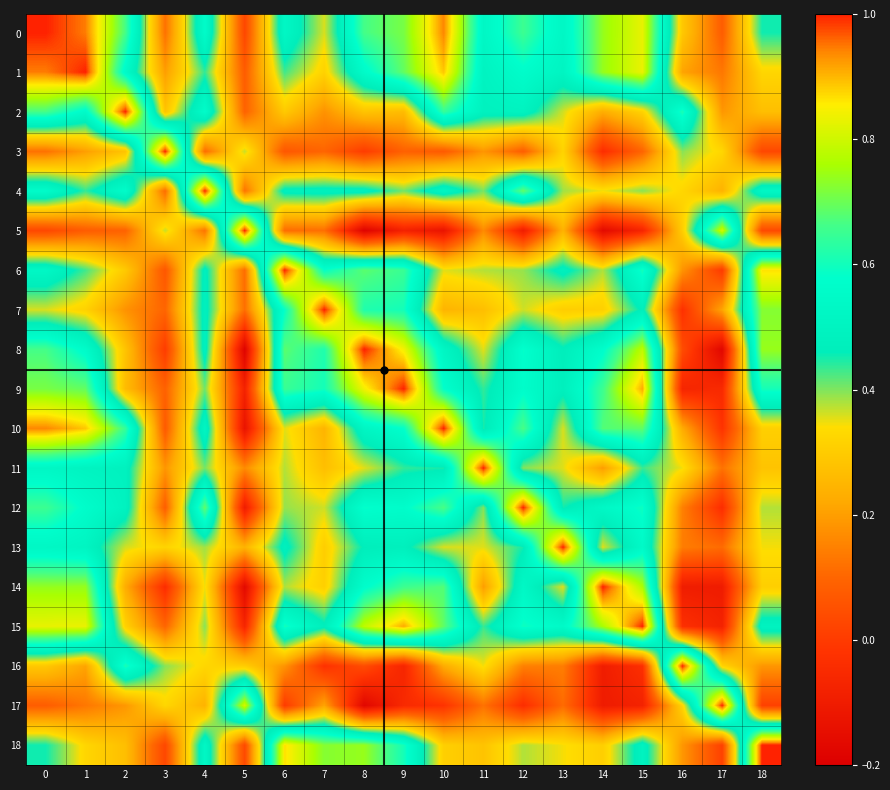

Reading left to right, list all the values displayed in this chart.

0: 0=1.0	1=0.9	2=0.7	3=0.1	4=0.6	5=0.0	6=0.5	7=0.4	8=0.7	9=0.7	10=0.9	11=0.5	12=0.7	13=0.5	14=0.7	15=0.8	16=0.3	17=0.1	18=0.5
1: 0=0.9	1=1.0	2=0.6	3=0.2	4=0.4	5=0.1	6=0.4	7=0.3	8=0.6	9=0.7	10=0.9	11=0.5	12=0.6	13=0.5	14=0.7	15=0.8	16=0.2	17=0.1	18=0.3
2: 0=0.7	1=0.6	2=1.0	3=0.3	4=0.6	5=0.1	6=0.3	7=0.2	8=0.3	9=0.3	10=0.6	11=0.5	12=0.5	13=0.4	14=0.2	15=0.3	16=0.6	17=0.2	18=0.3
3: 0=0.1	1=0.2	2=0.3	3=1.0	4=0.1	5=0.4	6=0.1	7=0.1	8=0.0	9=0.1	10=0.1	11=0.2	12=0.1	13=0.3	14=-0.0	15=0.1	16=0.4	17=0.3	18=0.0
4: 0=0.6	1=0.4	2=0.6	3=0.1	4=1.0	5=0.1	6=0.5	7=0.5	8=0.5	9=0.4	10=0.5	11=0.4	12=0.7	13=0.4	14=0.3	15=0.4	16=0.3	17=0.2	18=0.5
5: 0=0.0	1=0.1	2=0.1	3=0.4	4=0.1	5=1.0	6=0.1	7=0.1	8=-0.2	9=-0.1	10=-0.1	11=0.2	12=-0.1	13=0.2	14=-0.2	15=-0.1	16=0.3	17=0.8	18=0.0
6: 0=0.5	1=0.4	2=0.3	3=0.1	4=0.5	5=0.1	6=1.0	7=0.6	8=0.7	9=0.6	10=0.4	11=0.4	12=0.4	13=0.5	14=0.4	15=0.6	16=0.2	17=-0.0	18=0.9
7: 0=0.4	1=0.3	2=0.2	3=0.1	4=0.5	5=0.1	6=0.6	7=1.0	8=0.6	9=0.6	10=0.2	11=0.3	12=0.4	13=0.3	14=0.3	15=0.5	16=-0.0	17=0.2	18=0.7
8: 0=0.7	1=0.6	2=0.3	3=0.0	4=0.5	5=-0.2	6=0.7	7=0.6	8=1.0	9=0.8	10=0.5	11=0.4	12=0.6	13=0.5	14=0.6	15=0.8	16=0.0	17=-0.2	18=0.7
9: 0=0.7	1=0.7	2=0.3	3=0.1	4=0.4	5=-0.1	6=0.6	7=0.6	8=0.8	9=1.0	10=0.6	11=0.4	12=0.6	13=0.5	14=0.7	15=0.9	16=-0.1	17=-0.0	18=0.6
10: 0=0.9	1=0.9	2=0.6	3=0.1	4=0.5	5=-0.1	6=0.4	7=0.2	8=0.5	9=0.6	10=1.0	11=0.4	12=0.7	13=0.4	14=0.7	15=0.7	16=0.2	17=-0.0	18=0.3
11: 0=0.5	1=0.5	2=0.5	3=0.2	4=0.4	5=0.2	6=0.4	7=0.3	8=0.4	9=0.4	10=0.4	11=1.0	12=0.4	13=0.4	14=0.2	15=0.4	16=0.3	17=0.1	18=0.3
12: 0=0.7	1=0.6	2=0.5	3=0.1	4=0.7	5=-0.1	6=0.4	7=0.4	8=0.6	9=0.6	10=0.7	11=0.4	12=1.0	13=0.5	14=0.5	15=0.6	16=0.1	17=-0.0	18=0.4
13: 0=0.5	1=0.5	2=0.4	3=0.3	4=0.4	5=0.2	6=0.5	7=0.3	8=0.5	9=0.5	10=0.4	11=0.4	12=0.5	13=1.0	14=0.4	15=0.5	16=0.1	17=0.1	18=0.3
14: 0=0.7	1=0.7	2=0.2	3=-0.0	4=0.3	5=-0.2	6=0.4	7=0.3	8=0.6	9=0.7	10=0.7	11=0.2	12=0.5	13=0.4	14=1.0	15=0.8	16=-0.1	17=-0.1	18=0.3
15: 0=0.8	1=0.8	2=0.3	3=0.1	4=0.4	5=-0.1	6=0.6	7=0.5	8=0.8	9=0.9	10=0.7	11=0.4	12=0.6	13=0.5	14=0.8	15=1.0	16=-0.0	17=-0.1	18=0.5
16: 0=0.3	1=0.2	2=0.6	3=0.4	4=0.3	5=0.3	6=0.2	7=-0.0	8=0.0	9=-0.1	10=0.2	11=0.3	12=0.1	13=0.1	14=-0.1	15=-0.0	16=1.0	17=0.3	18=0.2
17: 0=0.1	1=0.1	2=0.2	3=0.3	4=0.2	5=0.8	6=-0.0	7=0.2	8=-0.2	9=-0.0	10=-0.0	11=0.1	12=-0.0	13=0.1	14=-0.1	15=-0.1	16=0.3	17=1.0	18=0.0
18: 0=0.5	1=0.3	2=0.3	3=0.0	4=0.5	5=0.0	6=0.9	7=0.7	8=0.7	9=0.6	10=0.3	11=0.3	12=0.4	13=0.3	14=0.3	15=0.5	16=0.2	17=0.0	18=1.0